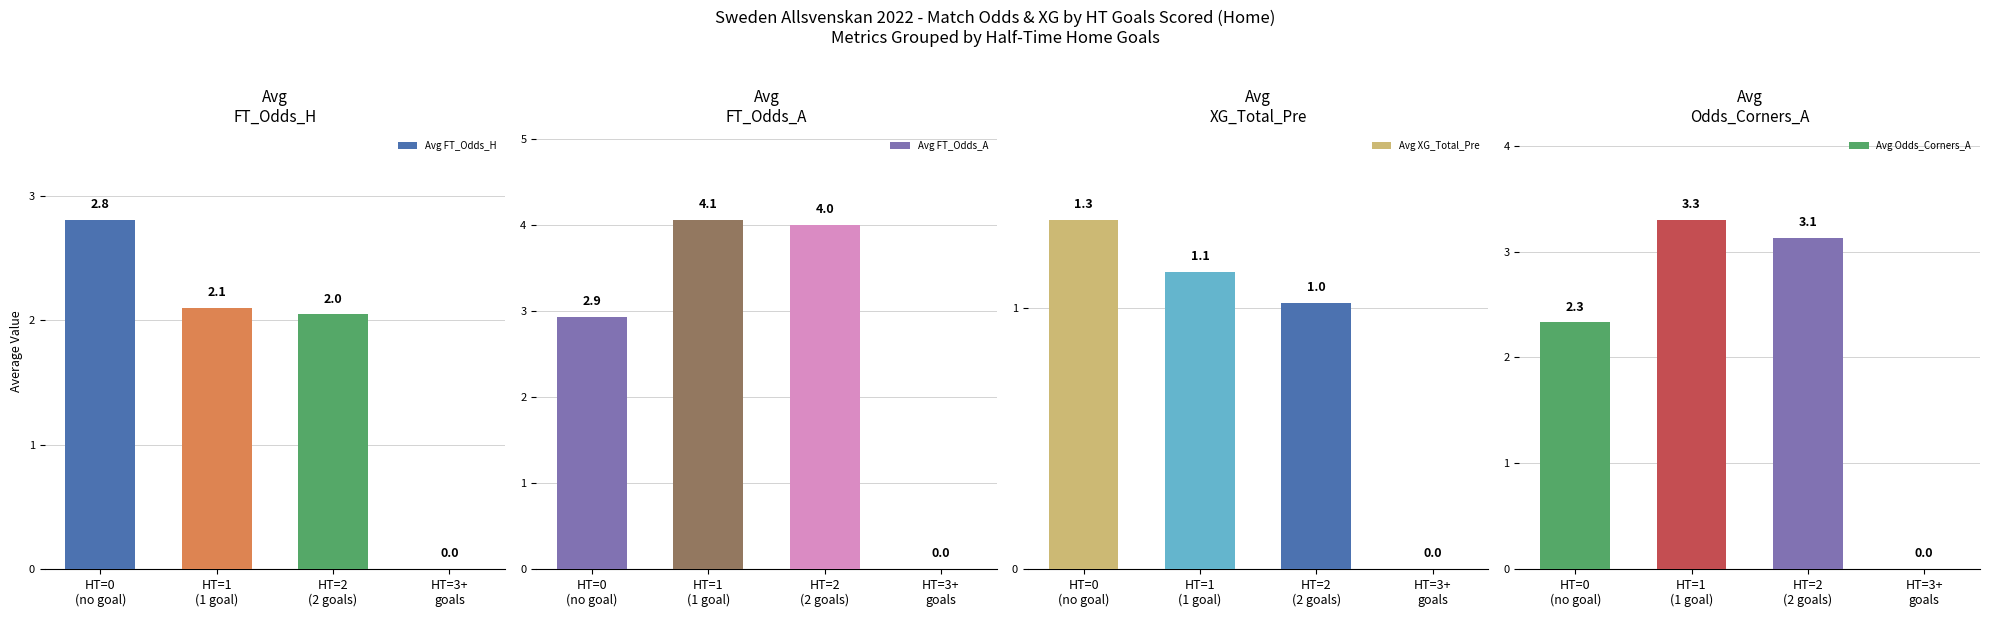

True or false: Avg FT_Odds_A has a value of 0.0 at HT=3+
goals.

True